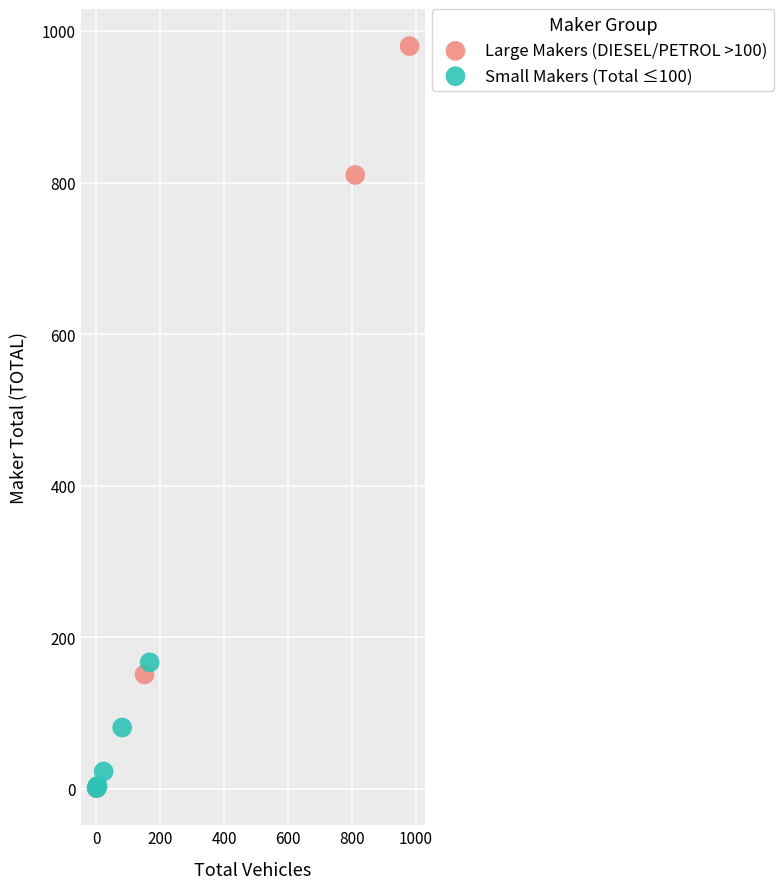

Which series reaches the maximum Y coordinate?

Large Makers (DIESEL/PETROL >100)